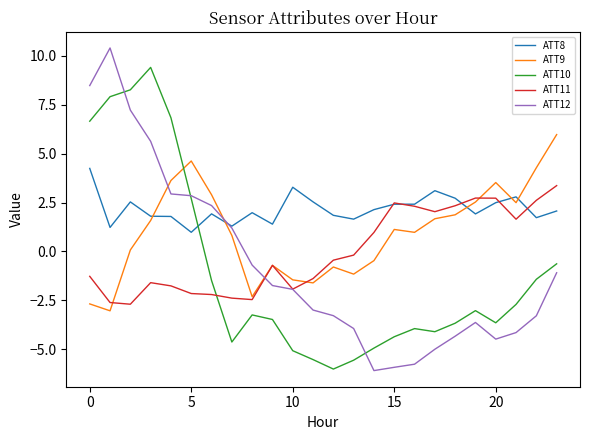

What is the minimum value for ATT12?

-6.1